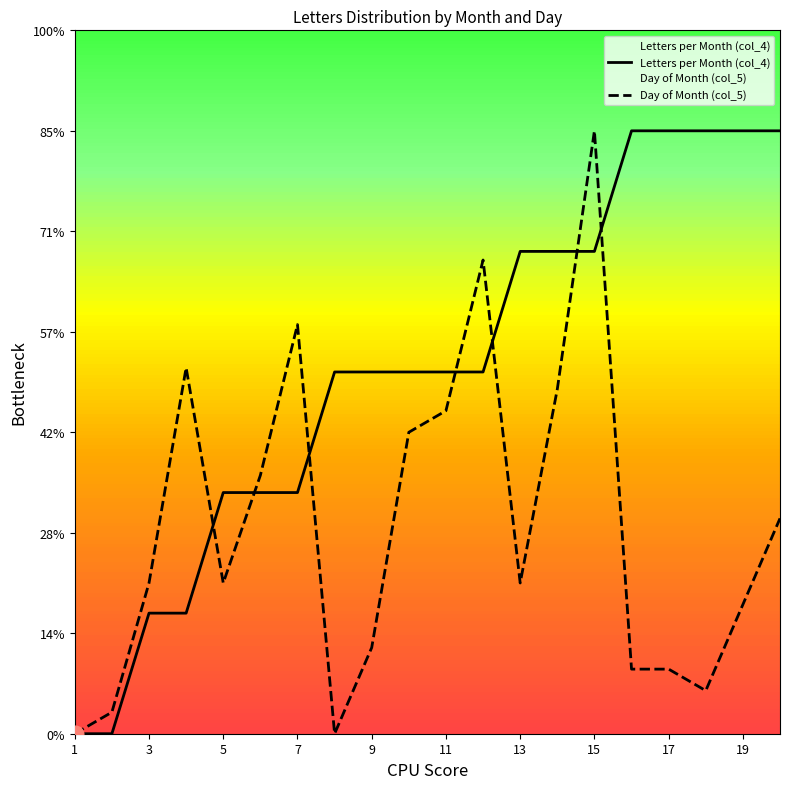

How many values in the Day of Month (col_5) series are below 7?

8